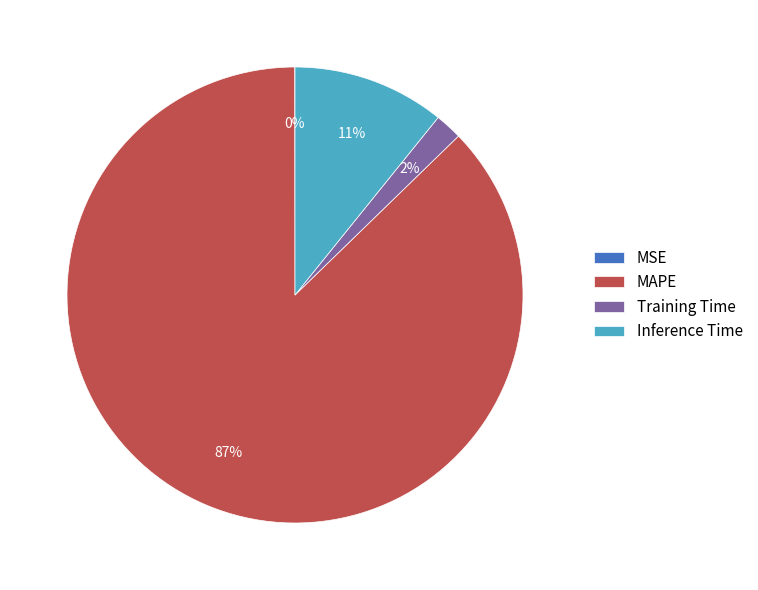

To the nearest percent, what percentage of the pie is Inference Time?

11%